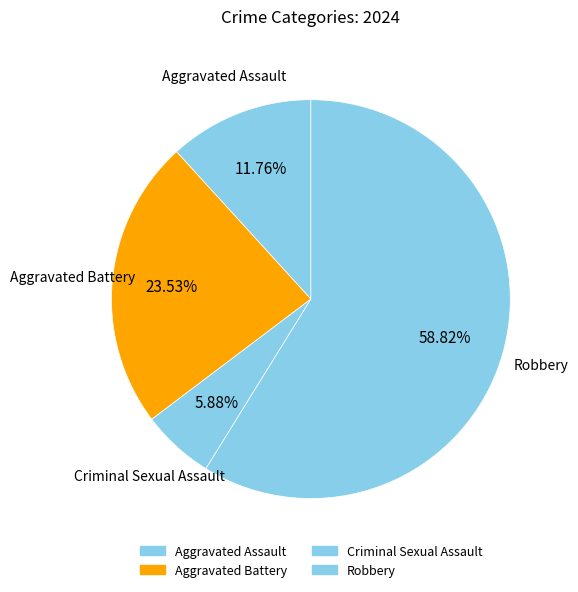

What is the smallest slice in the pie chart?

Criminal Sexual Assault